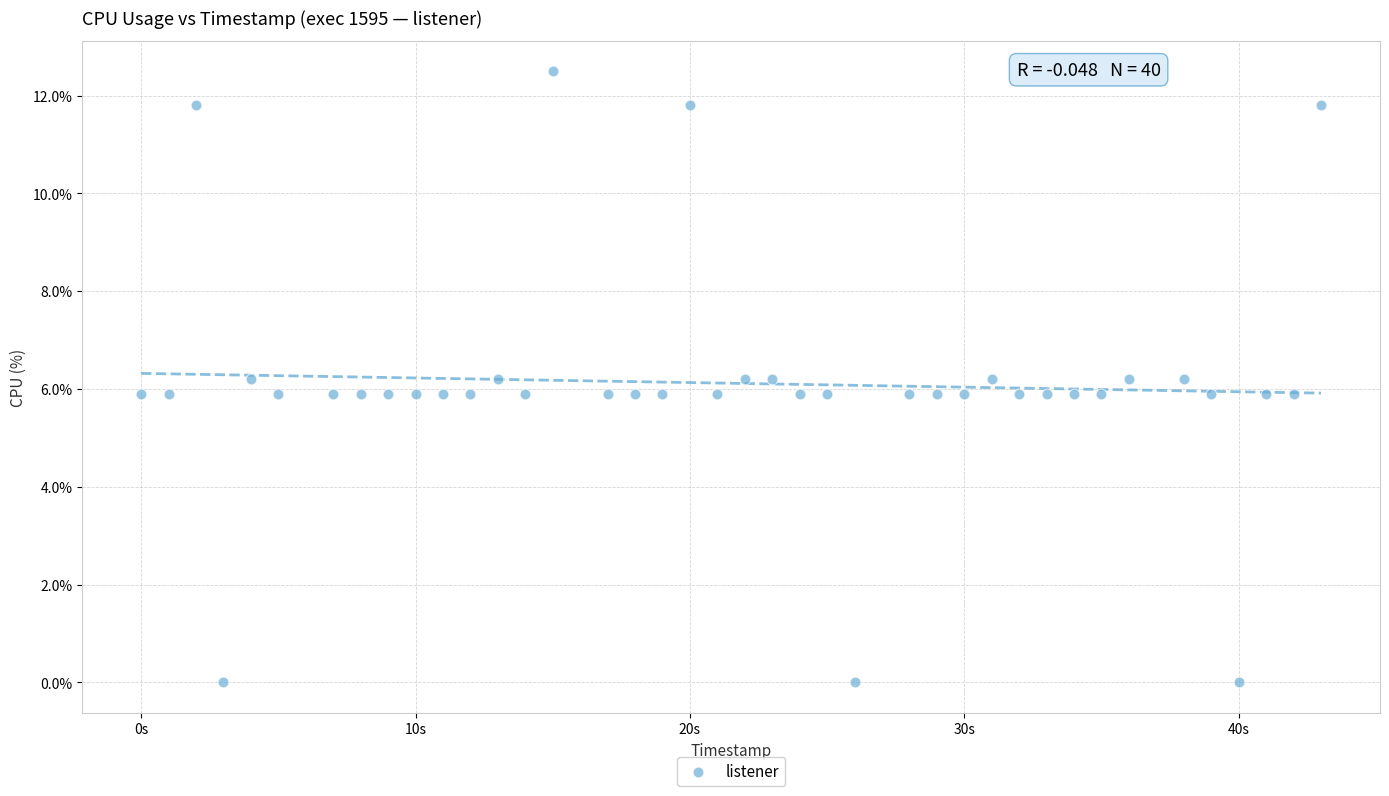

What is the range of Y values (max minus min)?

12.5